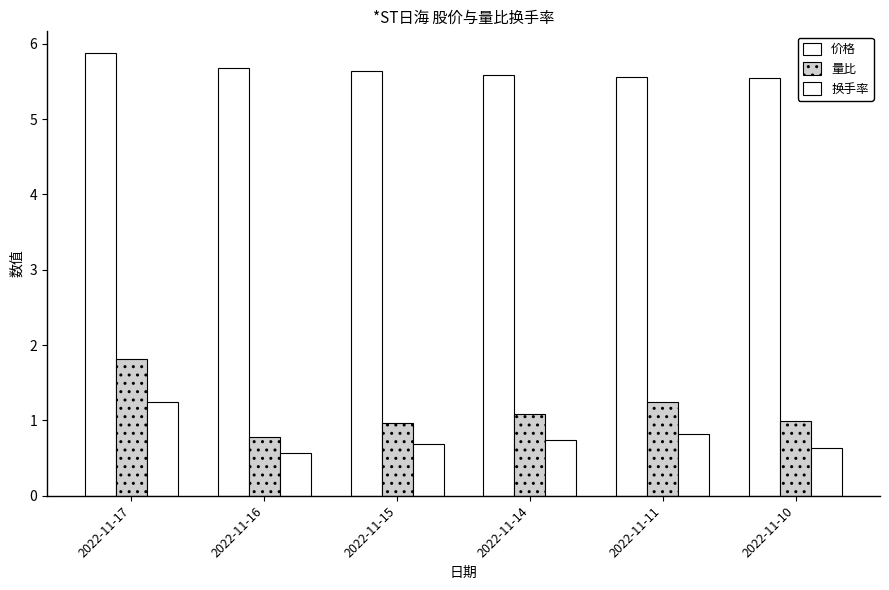

Is it true that 量比 equals 1.2 at 2022-11-11?

True